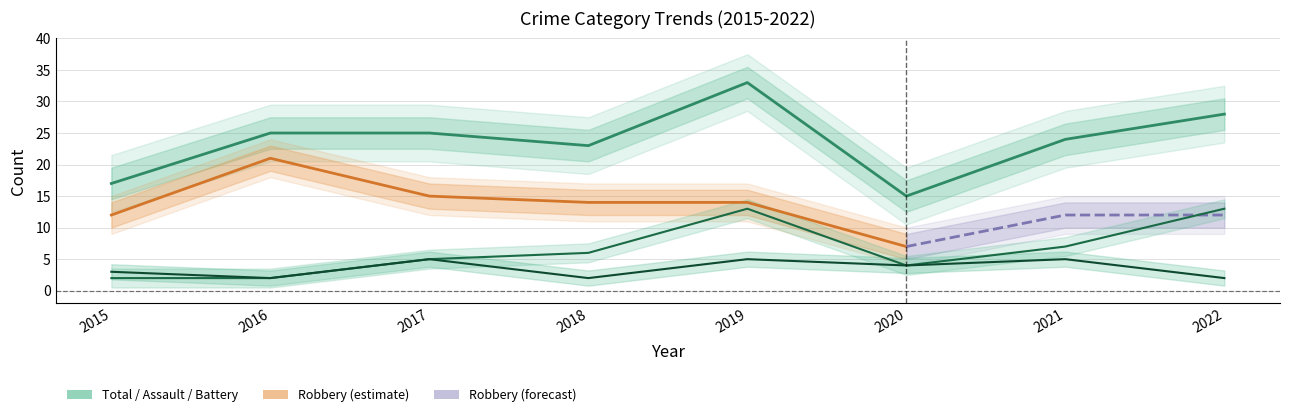

What is the minimum value shown in the chart?

2